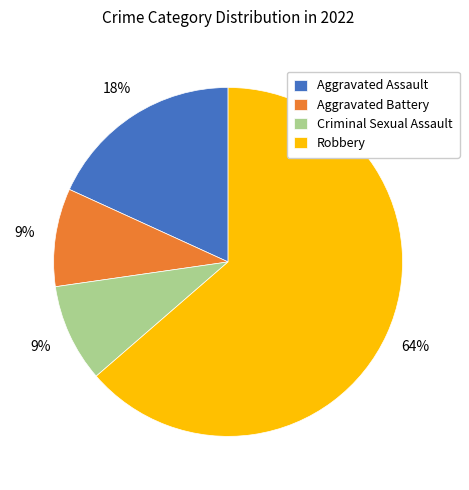

To the nearest percent, what is the combined percentage of Aggravated Battery and Aggravated Assault?

27%